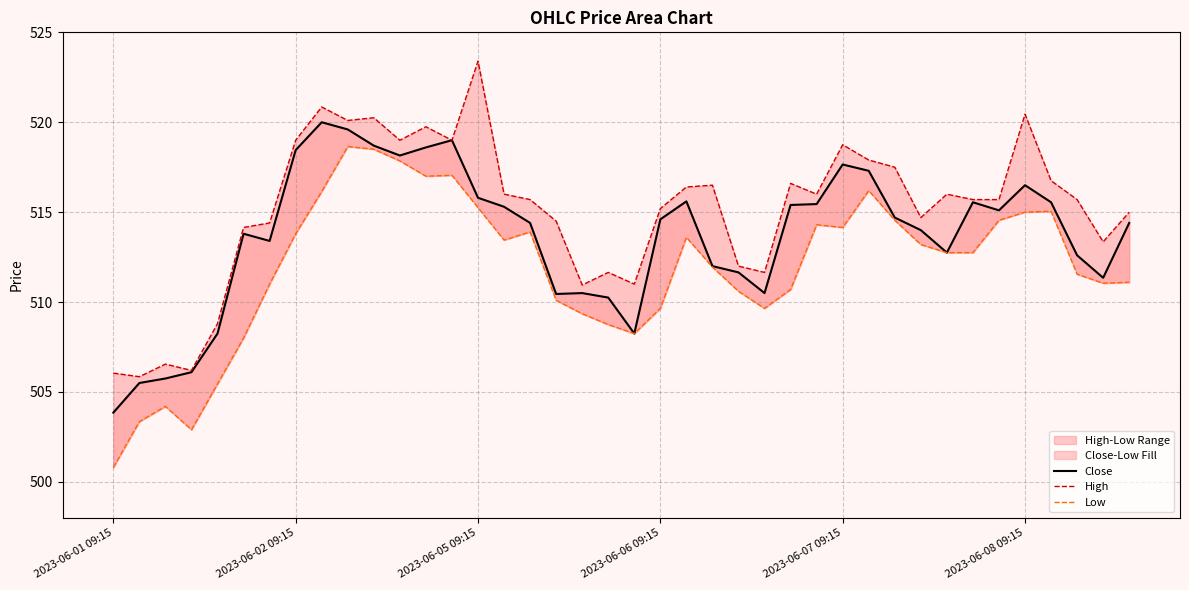

Is the value of High at 12 greater than the value of Low at 22?

Yes